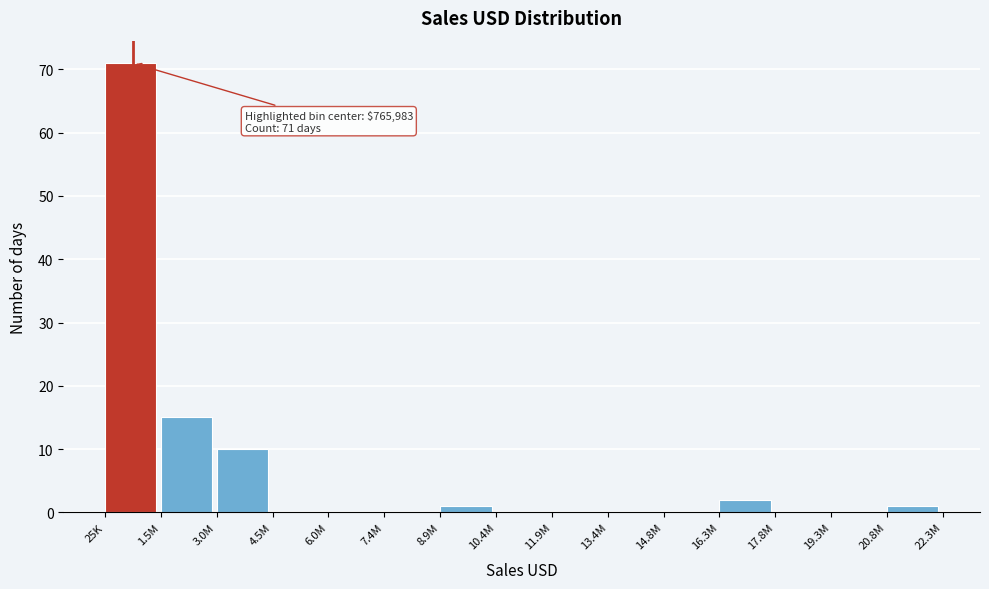

Reading left to right, extract all data points from this chart.

25K=71	1.5M=15	3.0M=10	4.5M=0	6.0M=0	7.4M=0	8.9M=1	10.4M=0	11.9M=0	13.4M=0	14.8M=0	16.3M=2	17.8M=0	19.3M=0	20.8M=1